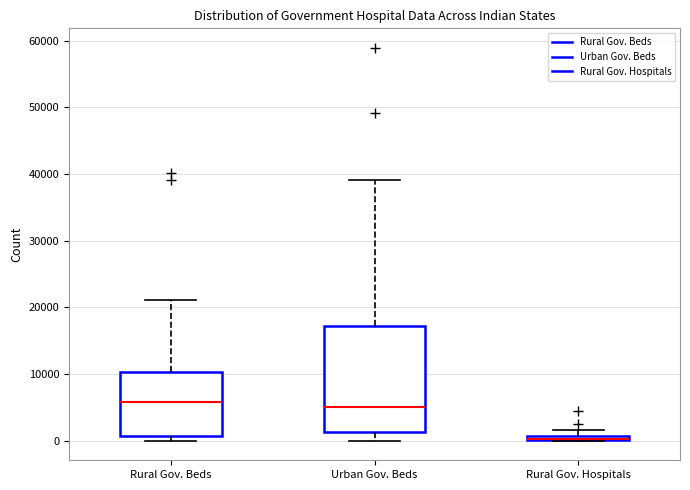

Comparing the boxes themselves (not the whiskers), which one is the tallest?

Urban Gov. Beds